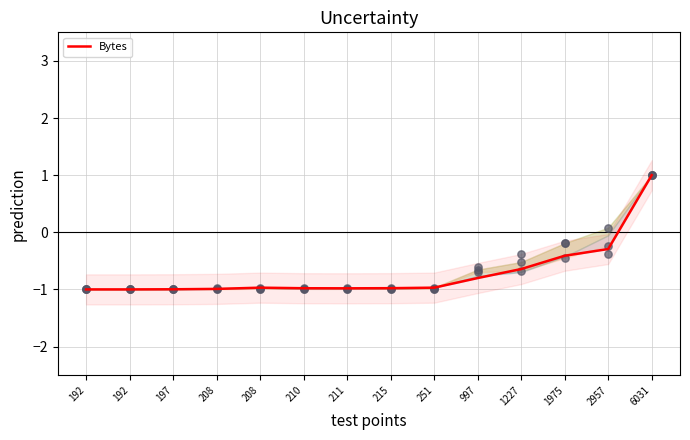

Which has a higher value, 215 or 6031?

6031